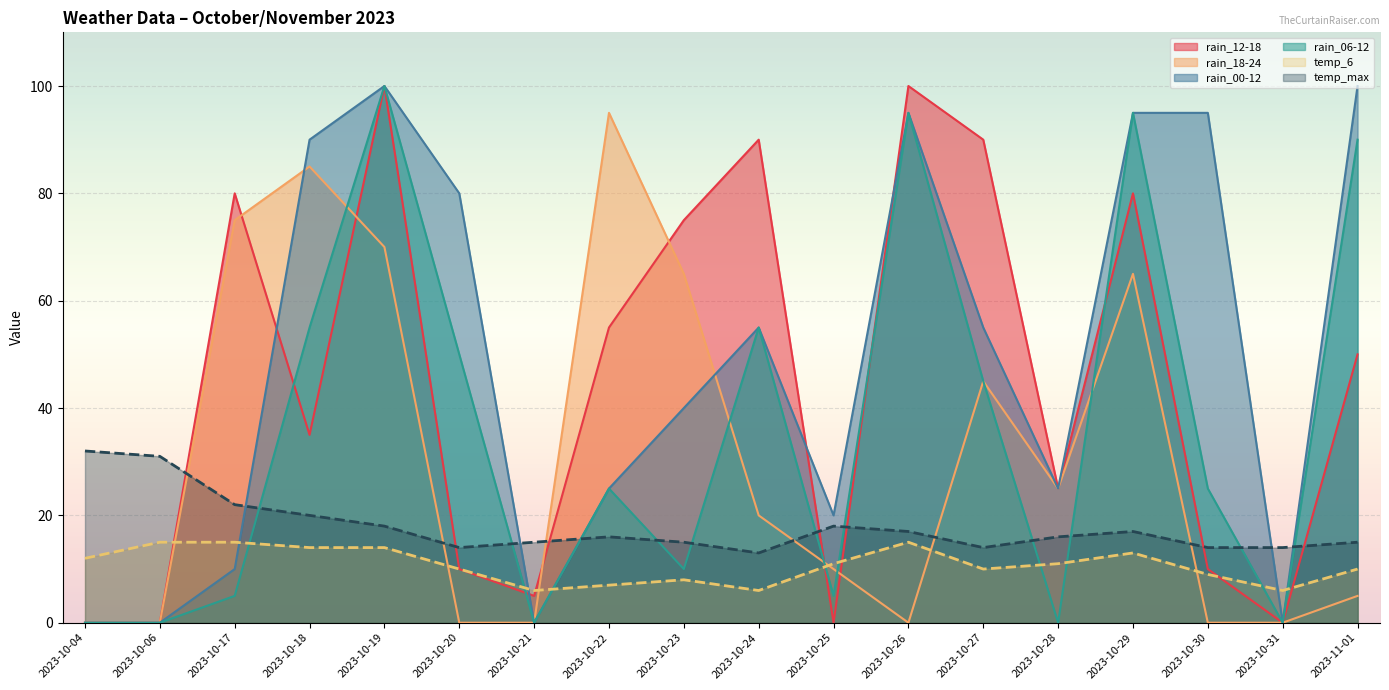

Which series has the largest total across all categories?

rain_00-12